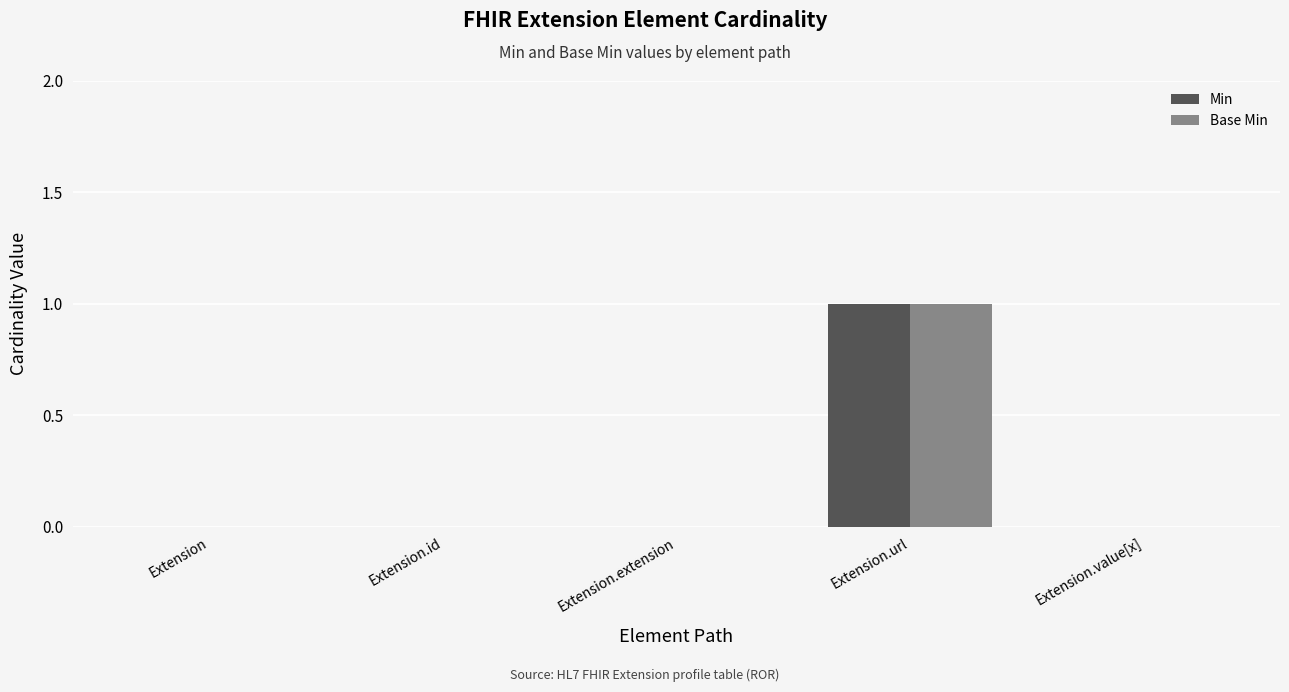

Reading left to right, list all the values displayed in this chart.

Min: 0	0	0	1	0
Base Min: 0	0	0	1	0